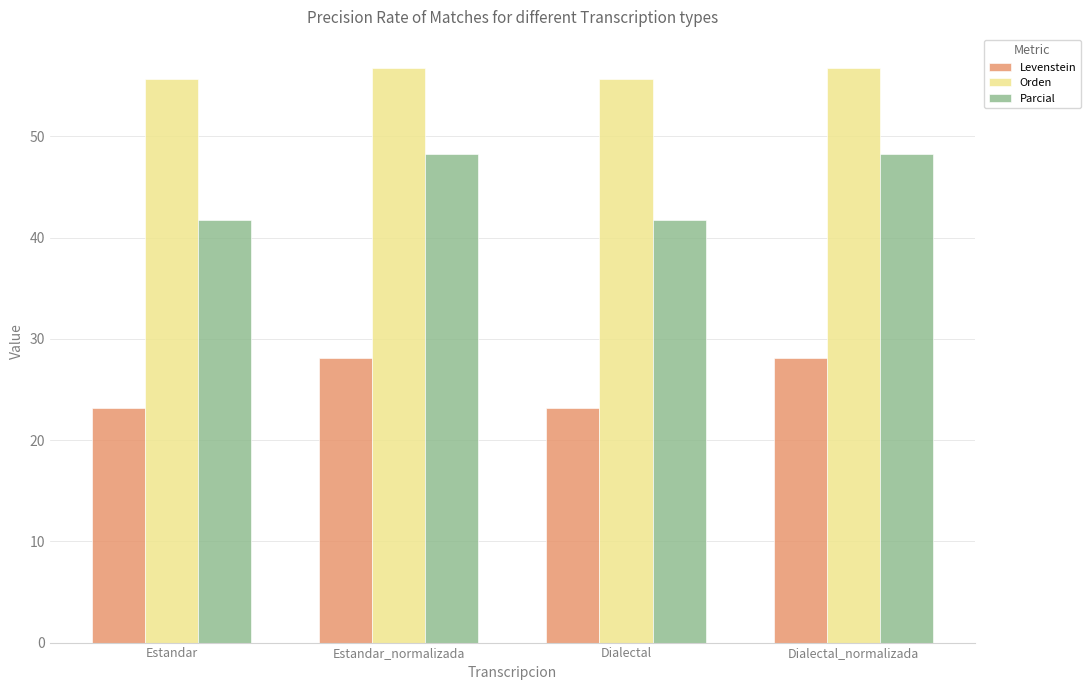

Is it true that Parcial equals 62.4 at Estandar?

False